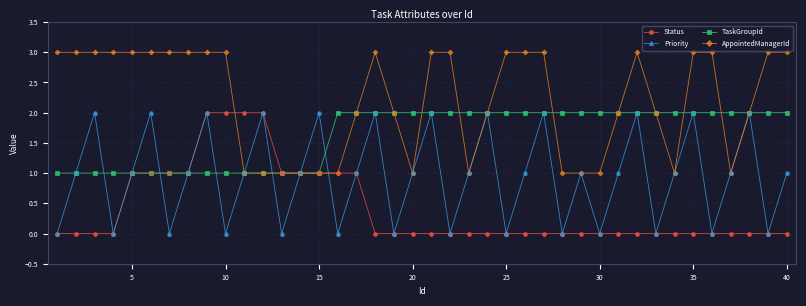

In Priority, how many points are lower than both neighbors (excluding endpoints)?

13